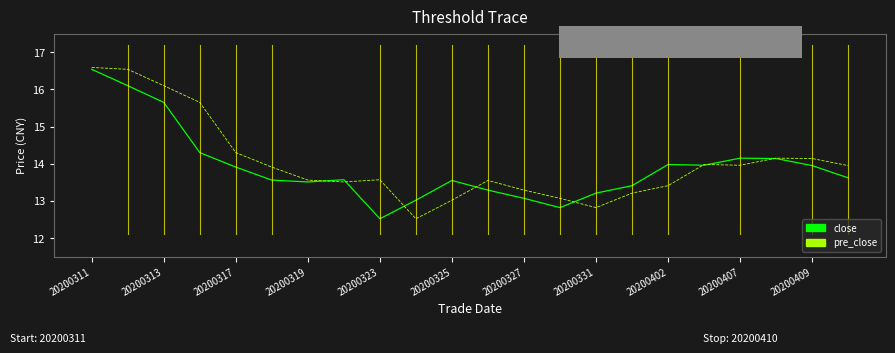

What is the highest value of the pre_close series?

16.6